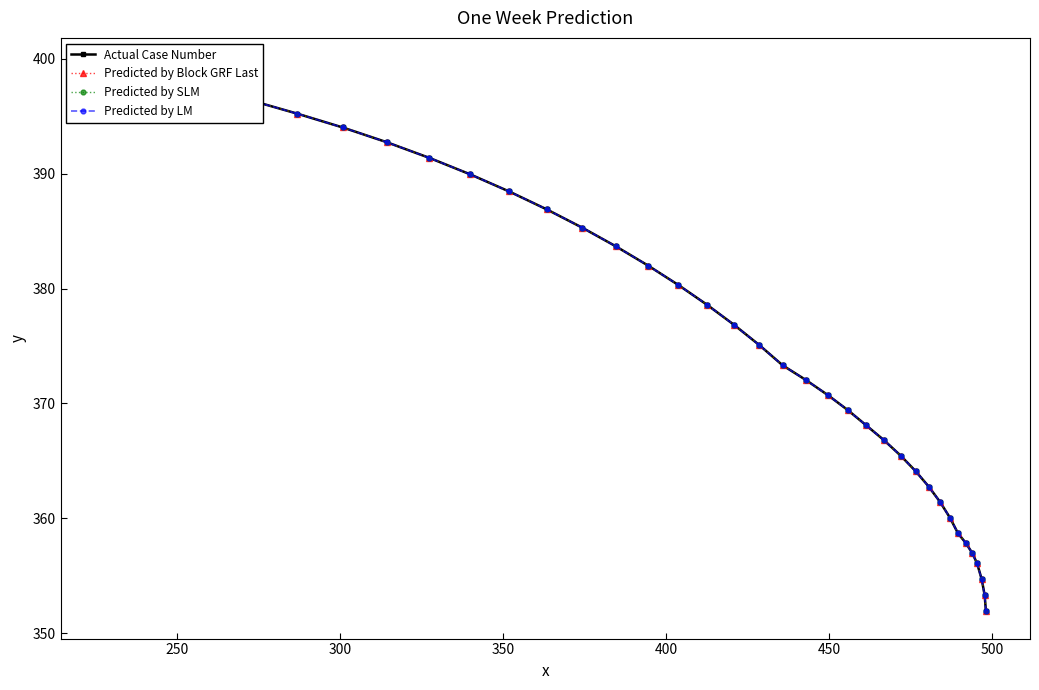

What is the average value of the Predicted by SLM series?

375.4